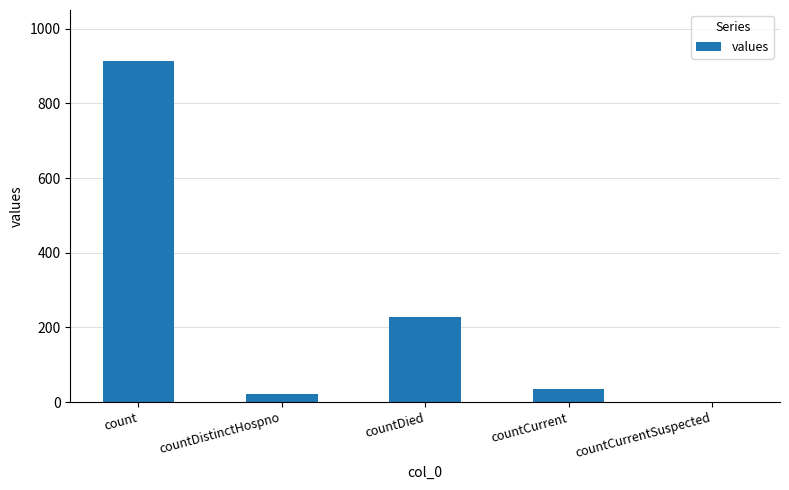

Between countDied and countCurrent, which is larger?

countDied